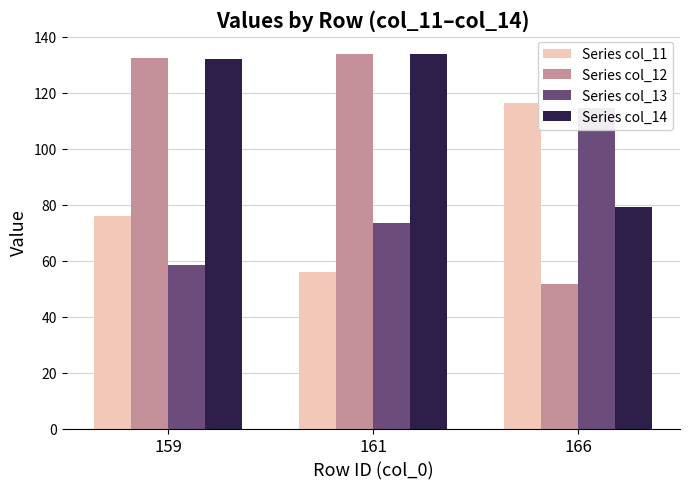

What are all the series names shown in the legend?

Series col_11, Series col_12, Series col_13, Series col_14